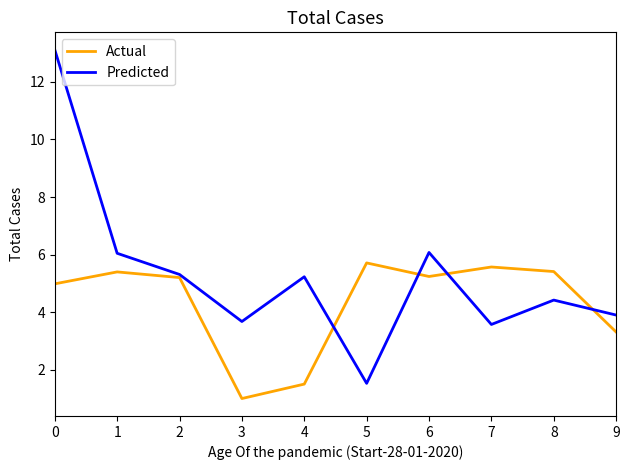

What is the total value across all series at 8?

9.8